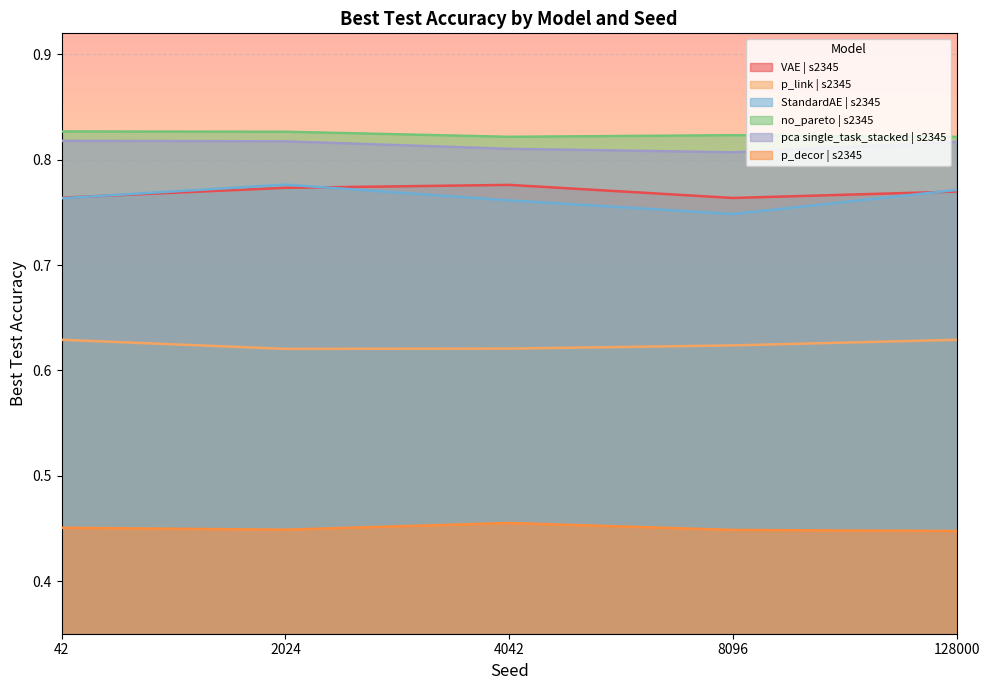

What is the minimum value shown in the chart?

0.4